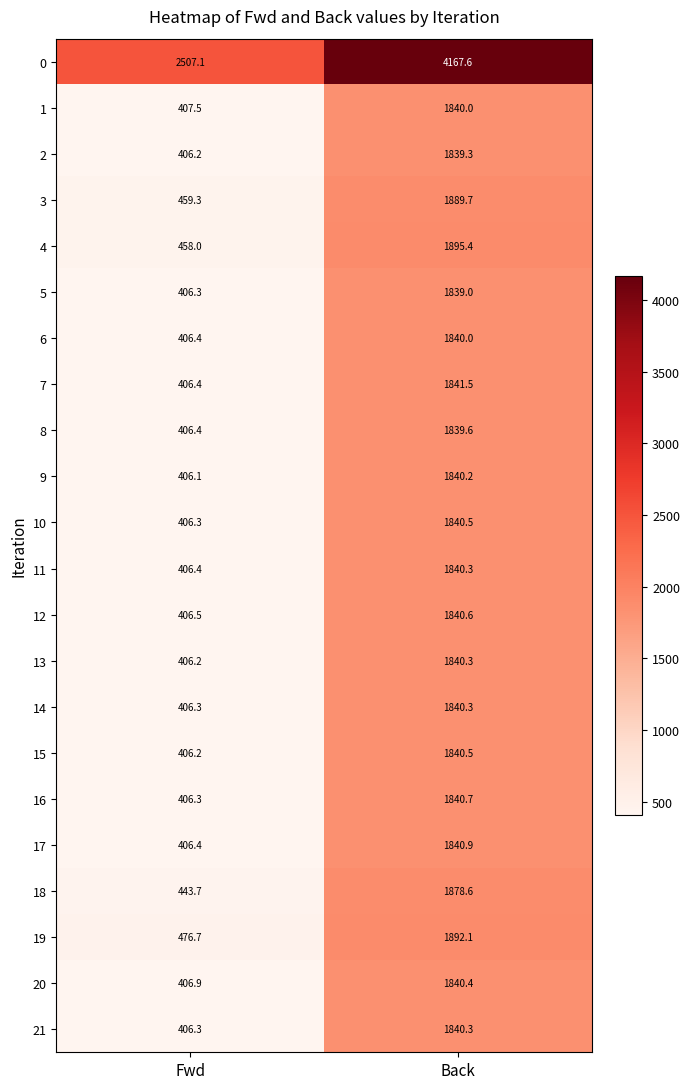

Where does the 12 series first go above 1840?

Back